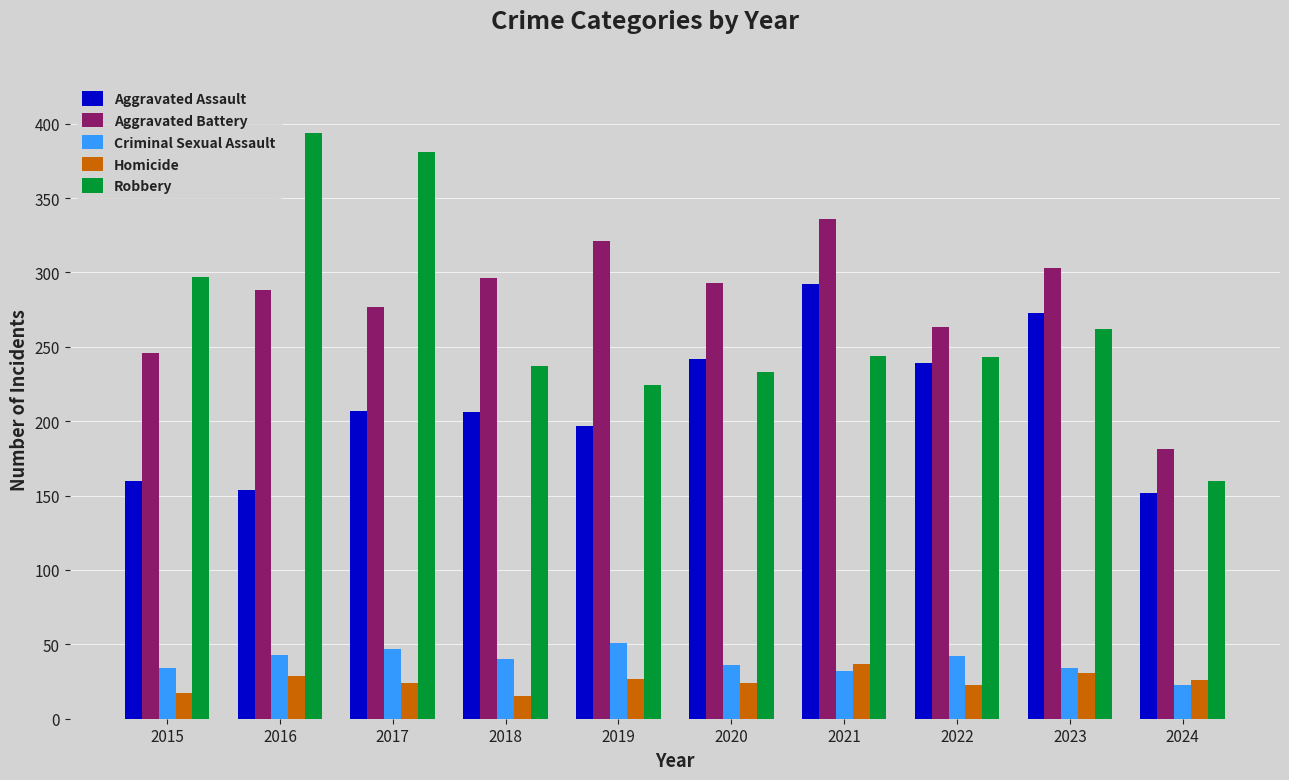

The Homicide series shows 17 at 2015. True or false?

True